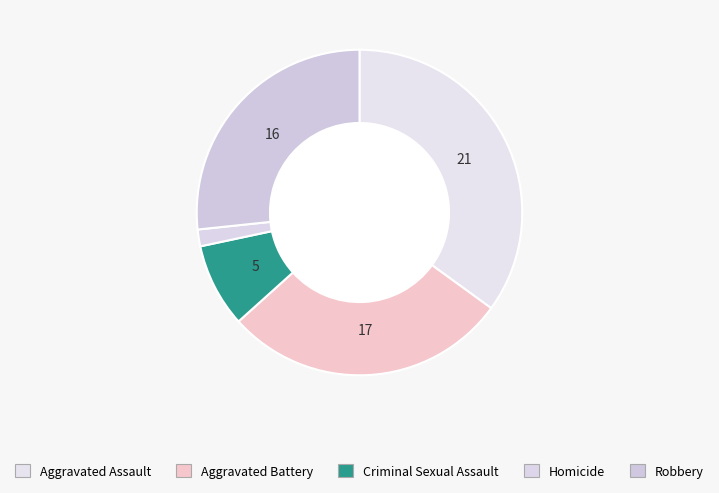

To the nearest percent, what is the combined percentage of Aggravated Assault and Robbery?

62%